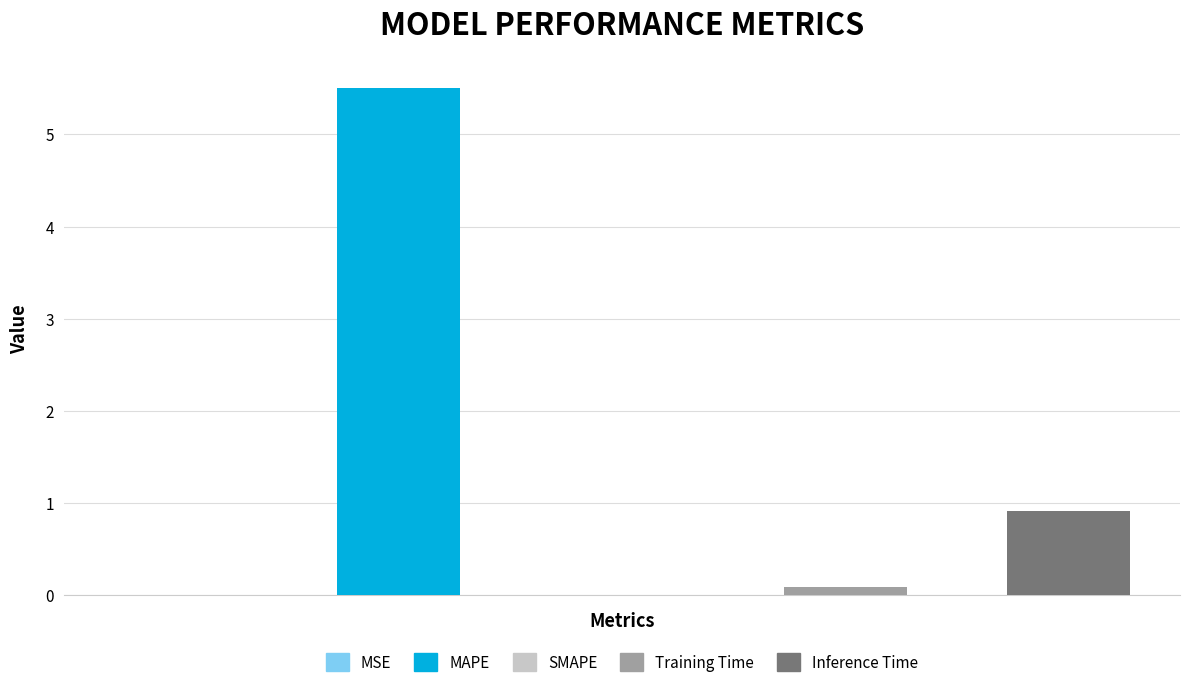

Rank the categories by value from lowest to highest.

SMAPE, MSE, Training Time, Inference Time, MAPE